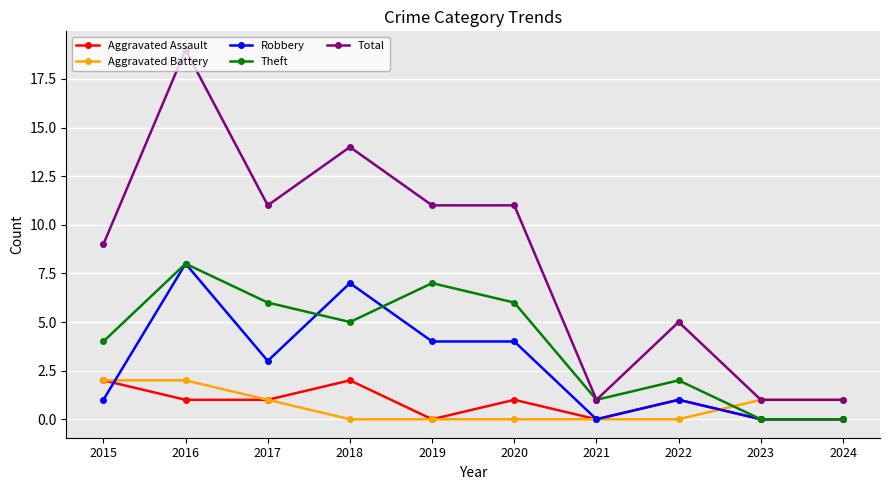

What is the sum of all Theft values?

39